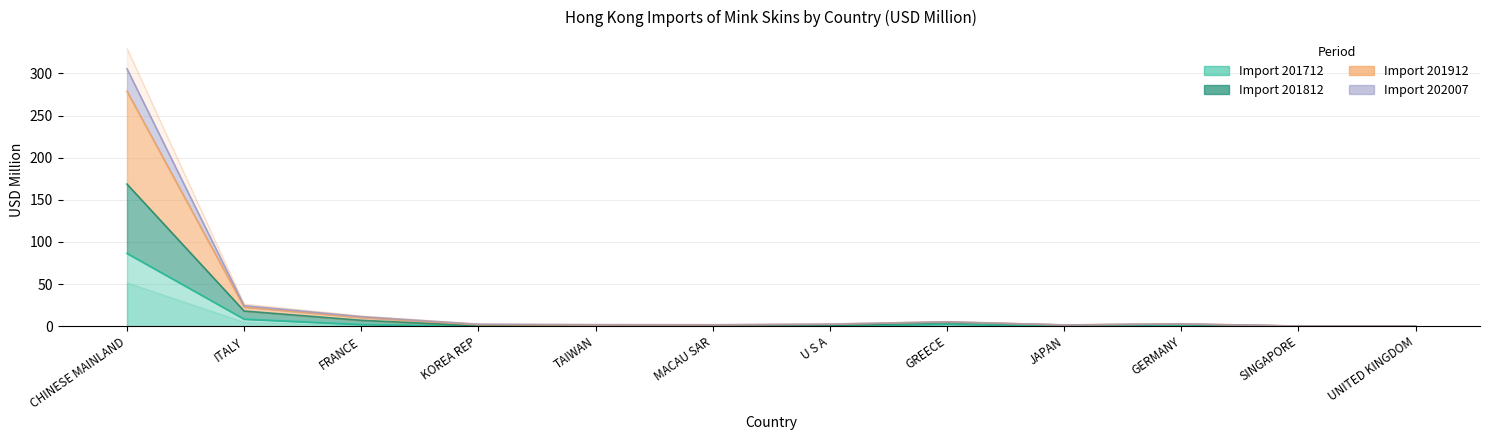

Reading right to left, list all the values displayed in this chart.

Import 201712: 0.0	0.1	1.4	0.1	2.6	0.2	0.5	0.4	0.1	2.1	8.5	86.5
Import 201812: 0.0	0.1	2.3	1.4	4.5	0.9	1.1	0.8	0.5	7.0	18.0	168.7
Import 201912: 0.1	0.2	2.7	1.5	5.2	2.5	1.7	1.9	2.4	11.4	24.4	305.5
Import 202007: 0.1	0.2	3.0	1.6	5.7	2.7	1.9	2.0	2.6	12.3	26.3	330.0